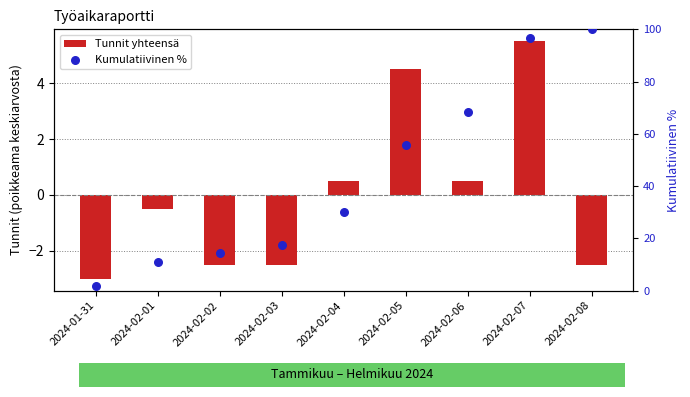

What are all the series names shown in the legend?

Tunnit yhteensä, Kumulatiivinen %